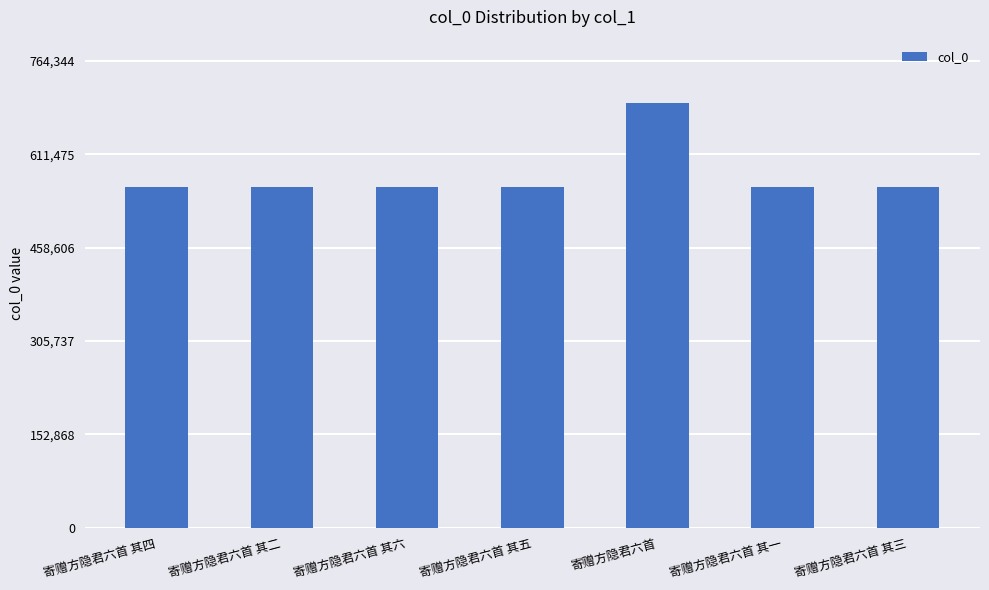

Count the number of categories in the chart.

7